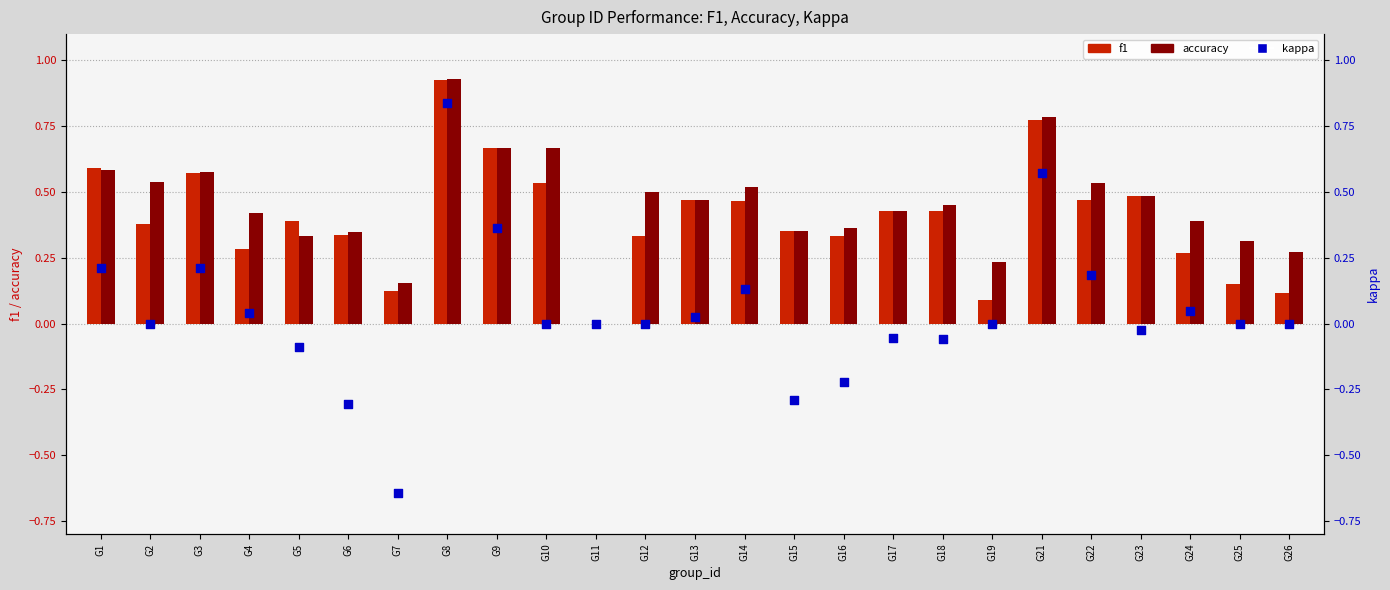

Which series has the largest total across all categories?

accuracy